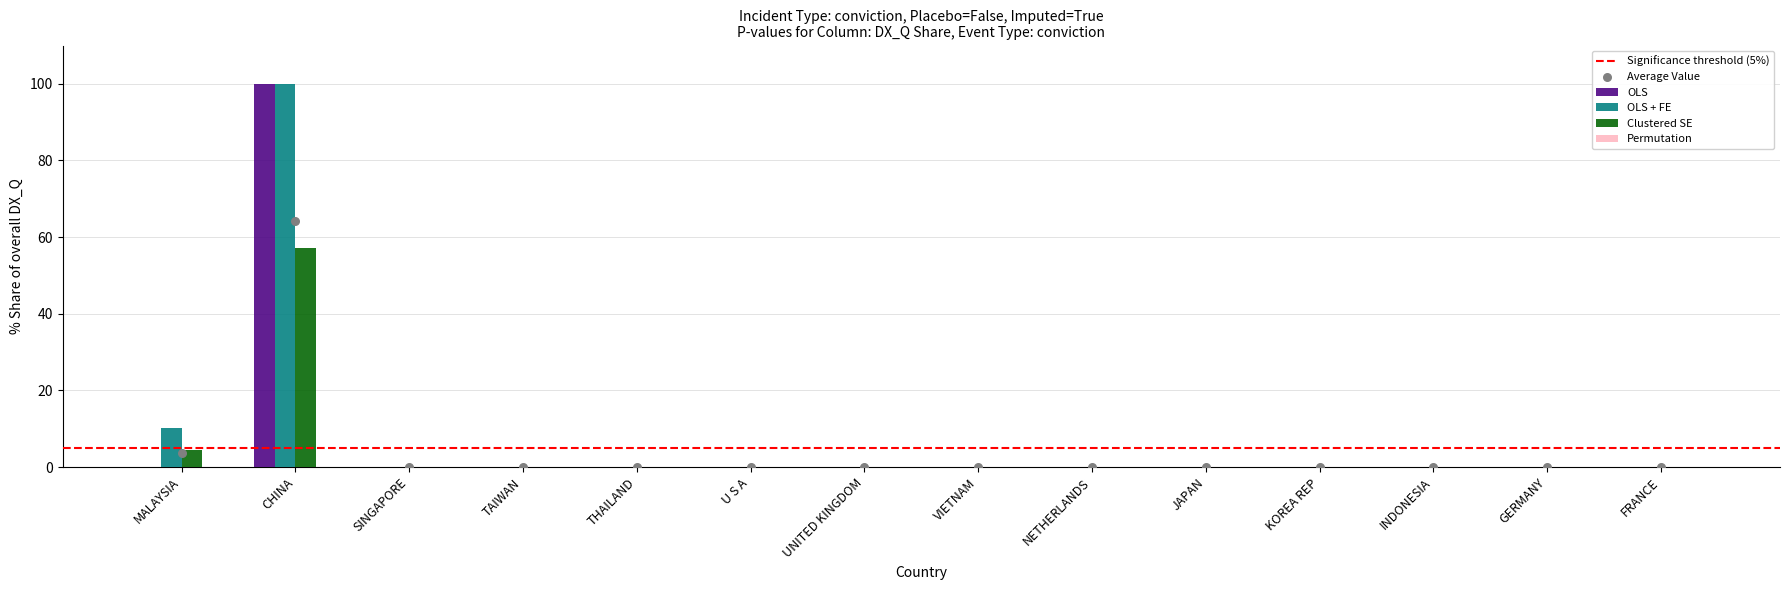

Which series has the widest spread of Y values?

OLS